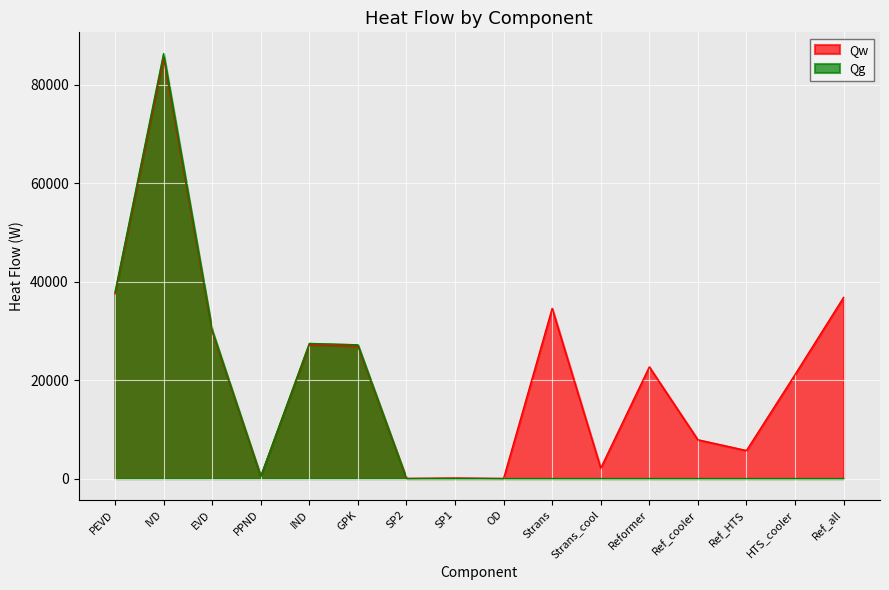

What are all the series names shown in the legend?

Qw, Qg